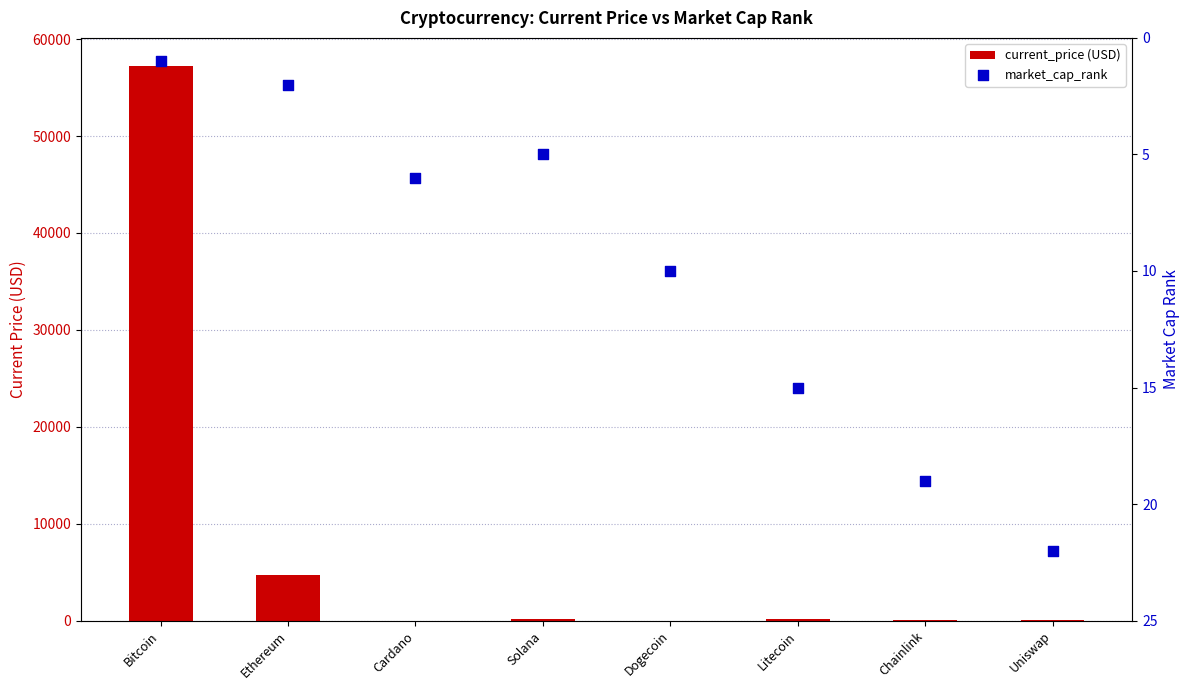

Which series contains the highest Y value?

current_price (USD)